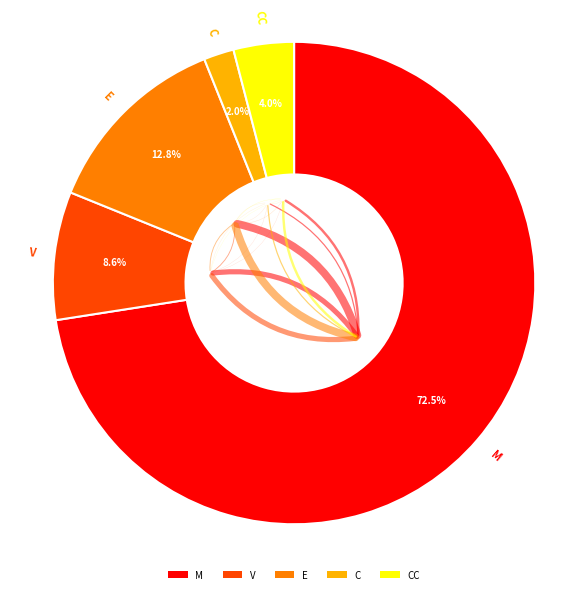

Rank the categories by value from lowest to highest.

C, CC, V, E, M